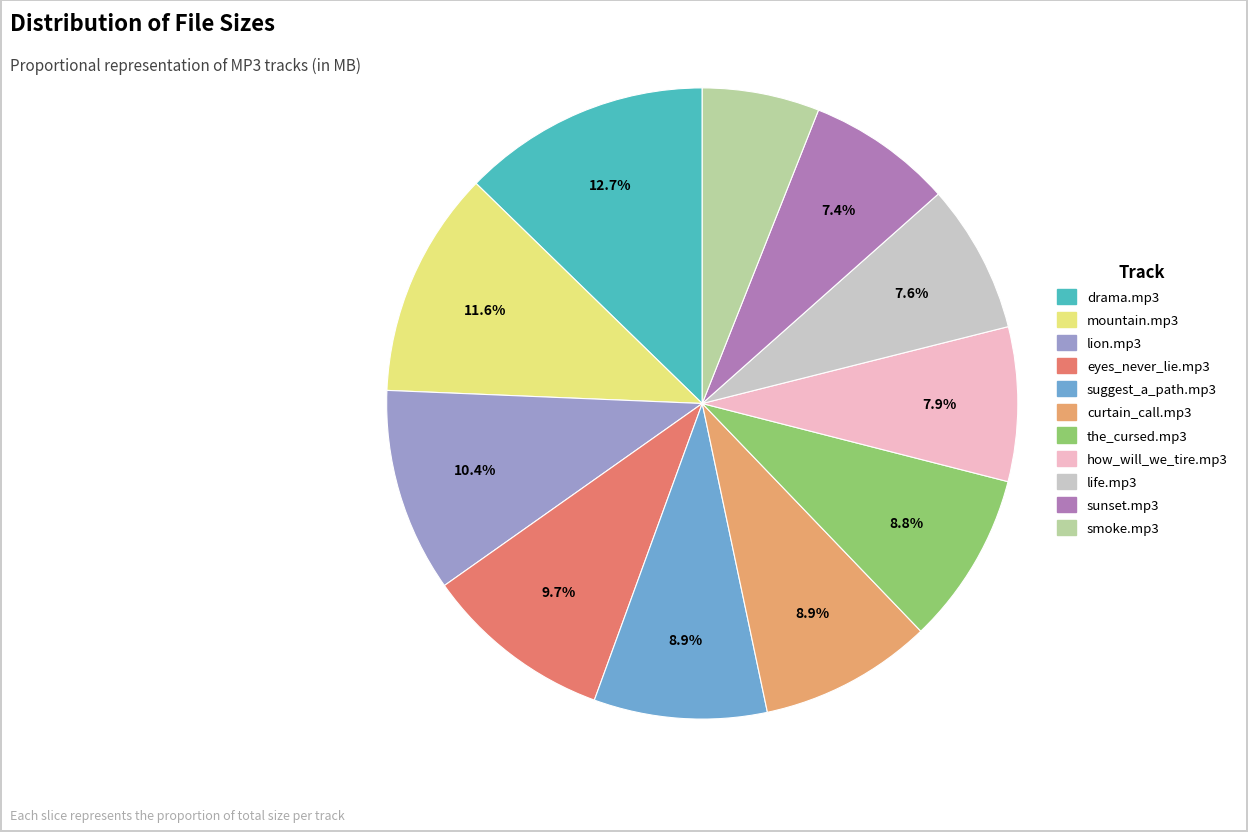

Does any single category account for the majority?

No